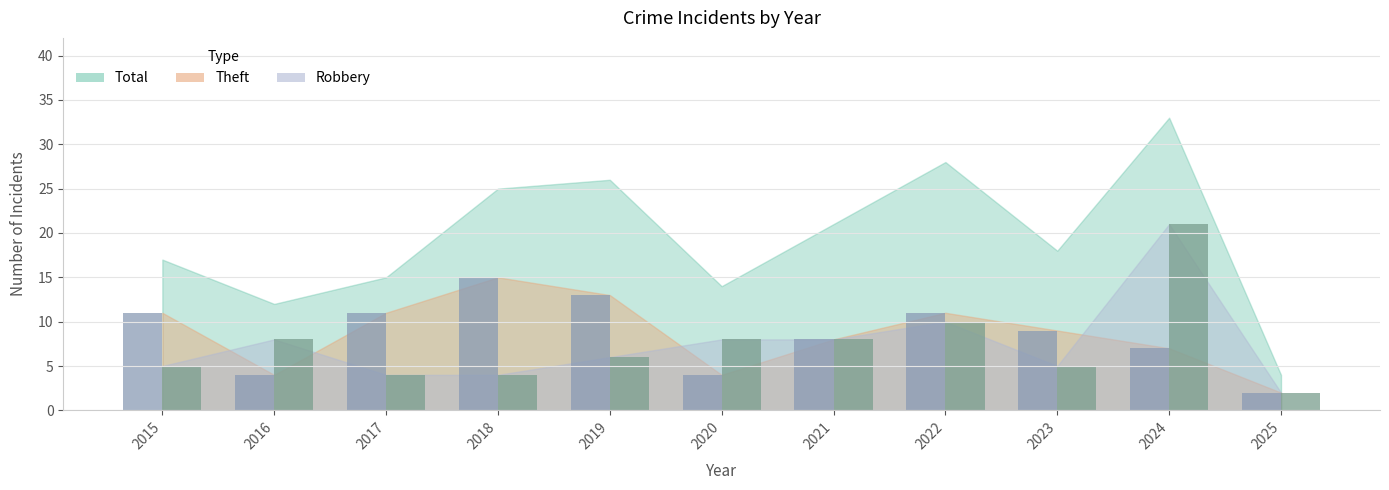

Reading left to right, extract all data points from this chart.

Robbery: 5	8	4	4	6	8	8	10	5	21	2
Theft: 11	4	11	15	13	4	8	11	9	7	2